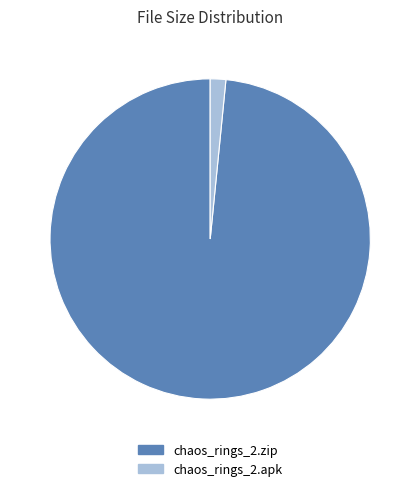

Which has a higher value, chaos_rings_2.apk or chaos_rings_2.zip?

chaos_rings_2.zip